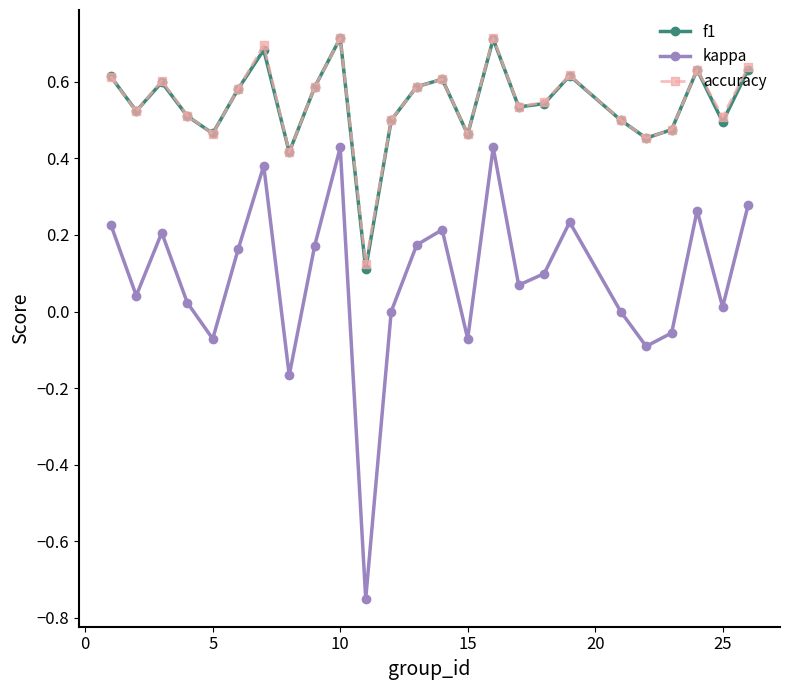

True or false: accuracy has more than 1 interior local peaks.

True